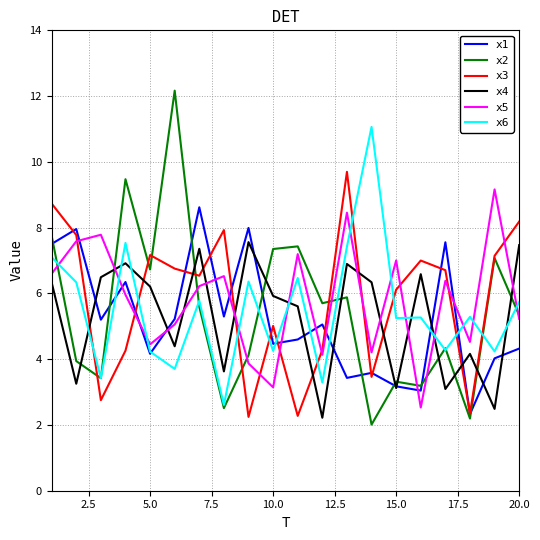

Which series has the widest spread of values?

x2